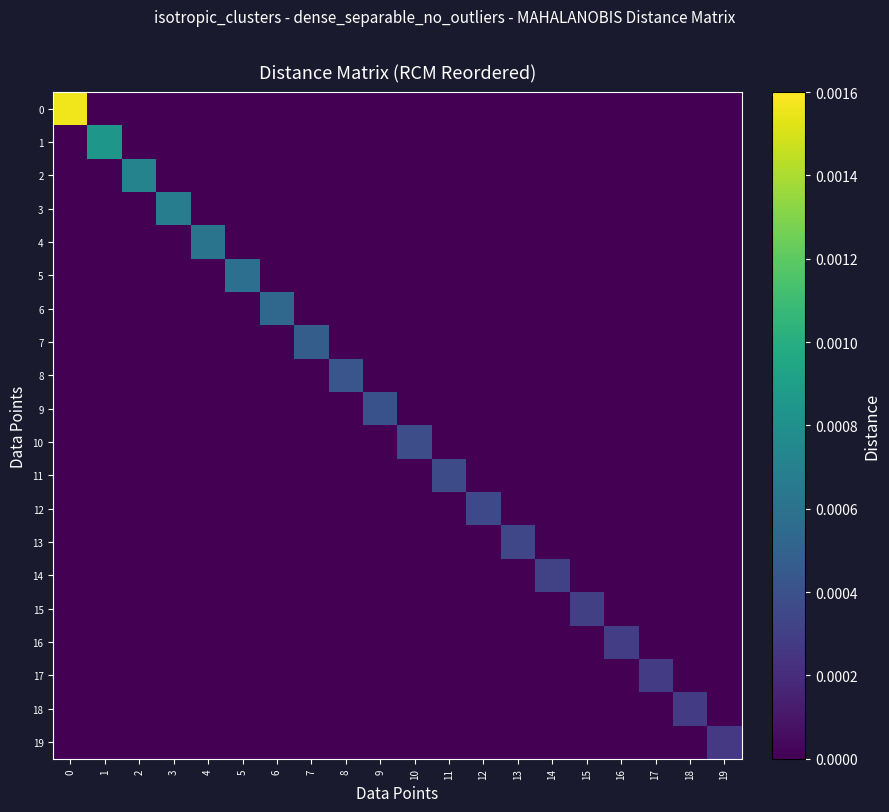

At 5, list the series in order from largest to smallest.

5, 0, 1, 2, 3, 4, 6, 7, 8, 9, 10, 11, 12, 13, 14, 15, 16, 17, 18, 19